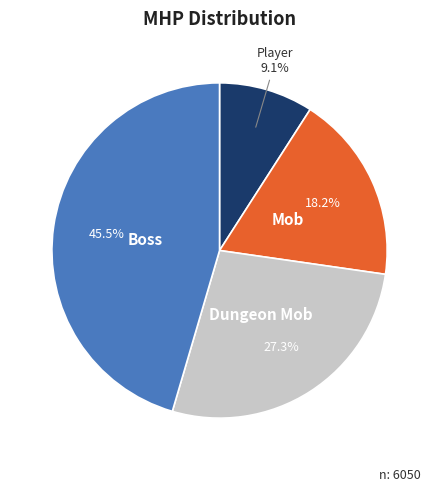

Is there a majority slice in this chart?

No